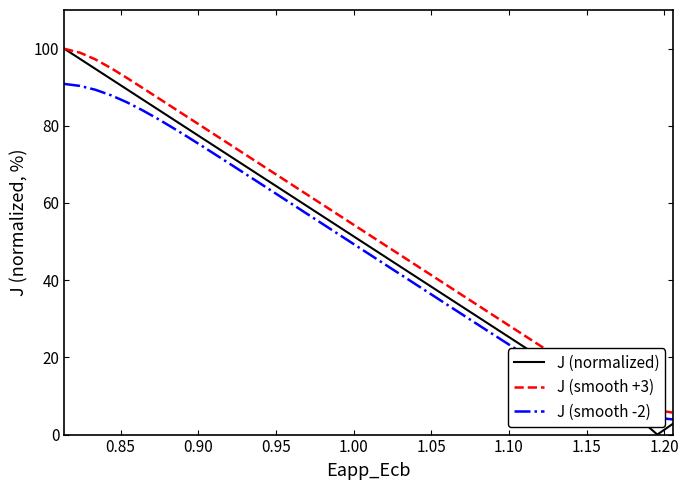

How many interior local valleys does the J (normalized) series have?

1